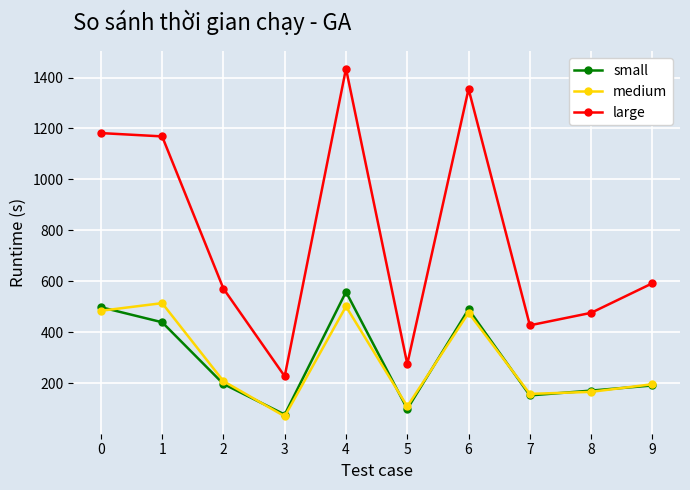

Count the number of categories in the chart.

10